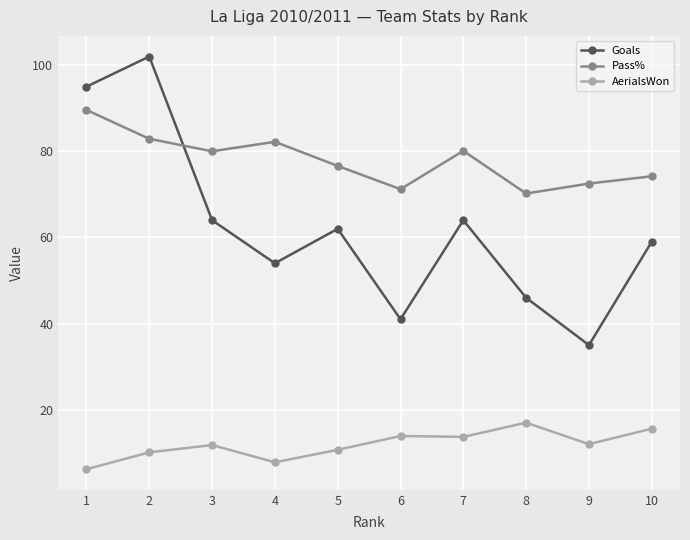

How many data points in Pass% are less than 80?

5